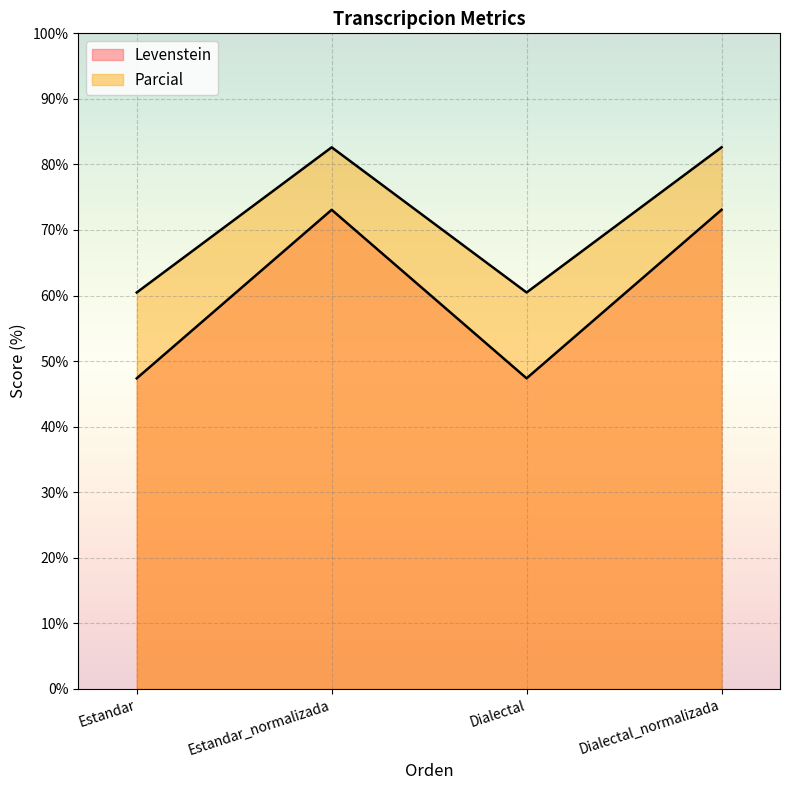

What is the sum of the Parcial values at Estandar_normalizada and Dialectal?

143.1